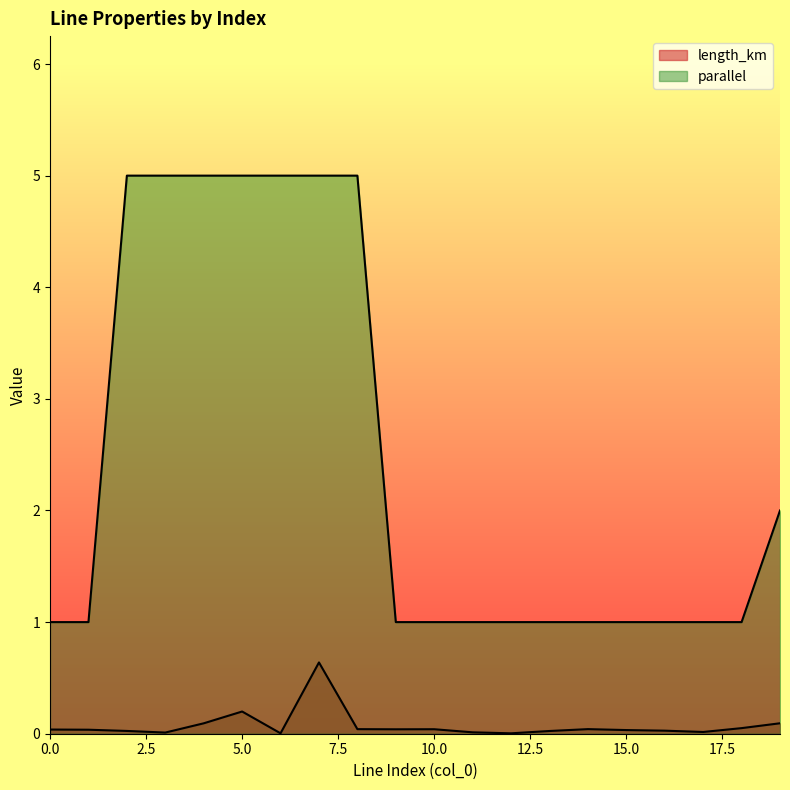

What is the value of the parallel point at the 5th from the left?

5.0